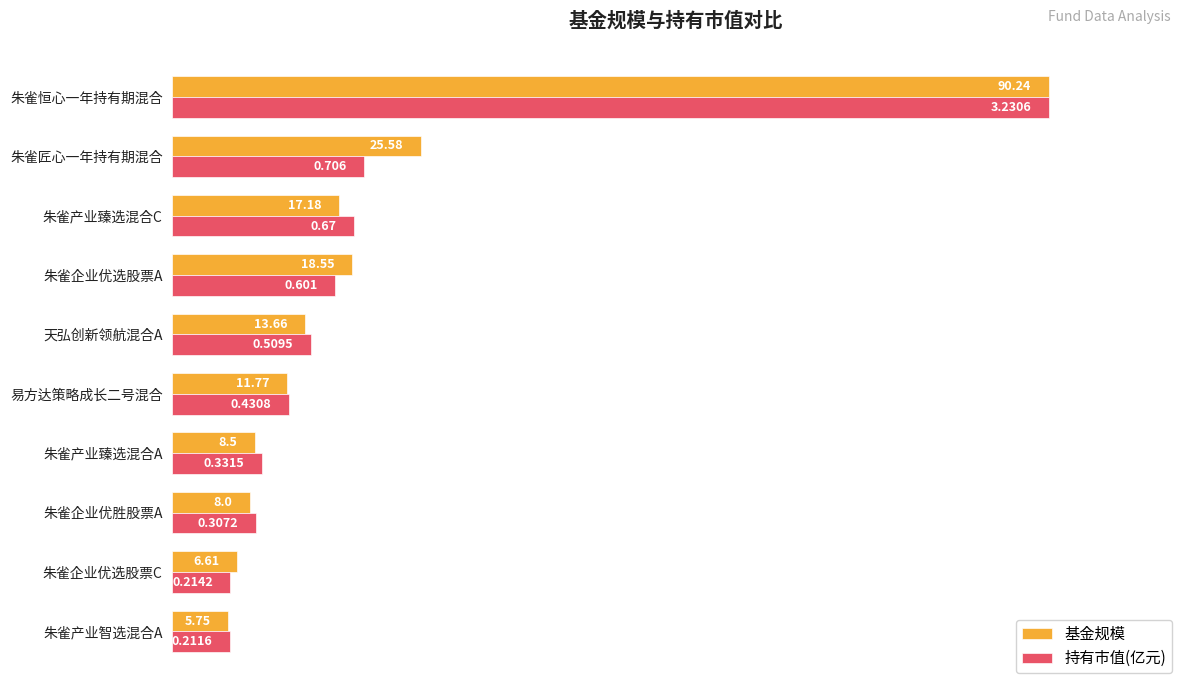

What are all the series names shown in the legend?

基金规模, 持有市值(亿元)